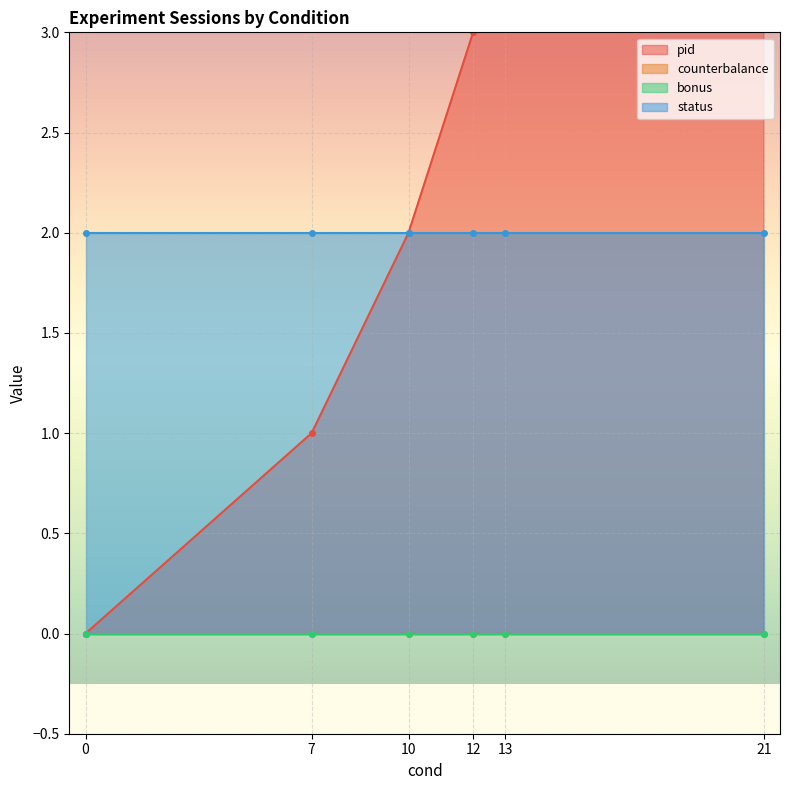

At 0, list the series in order from smallest to largest.

pid, counterbalance, bonus, status